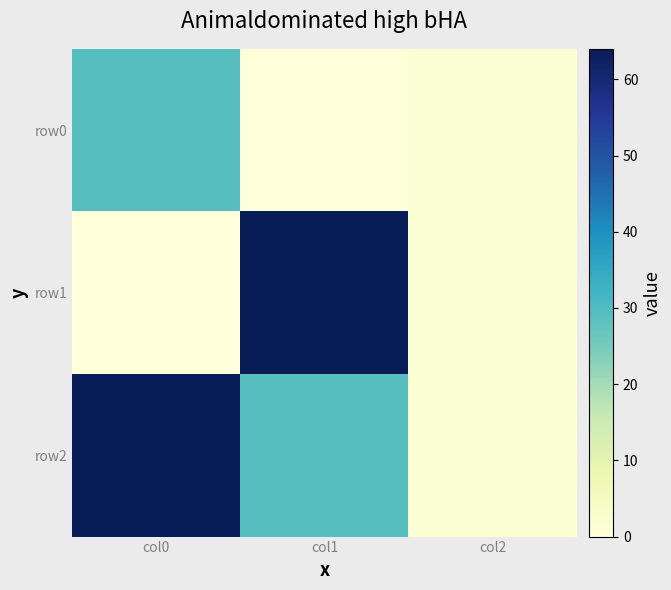

List the series in order of their peak value, lowest first.

row0, row1, row2